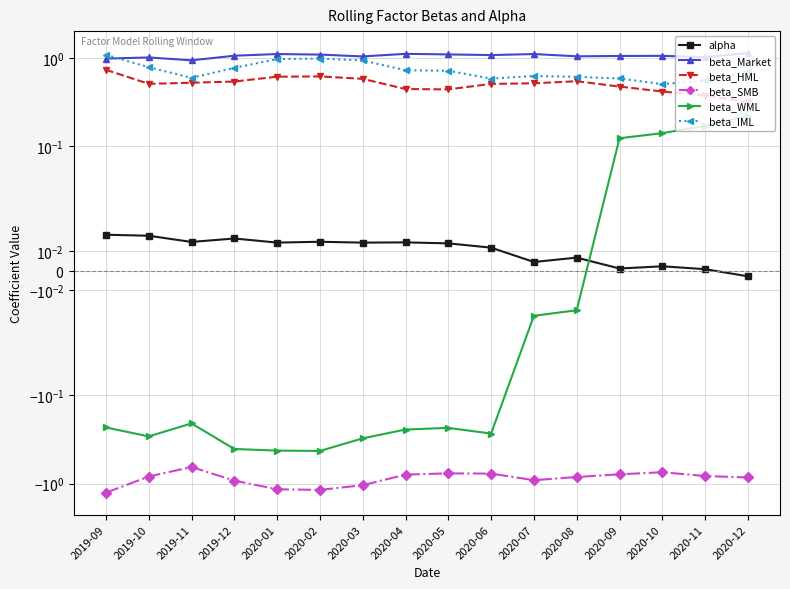

Reading right to left, transcribe all the data shown in this chart.

alpha: 2020-12=-0.0	2020-11=0.0	2020-10=0.0	2020-09=0.0	2020-08=0.0	2020-07=0.0	2020-06=0.0	2020-05=0.0	2020-04=0.0	2020-03=0.0	2020-02=0.0	2020-01=0.0	2019-12=0.0	2019-11=0.0	2019-10=0.0	2019-09=0.0
beta_Market: 2020-12=1.1	2020-11=1.0	2020-10=1.1	2020-09=1.1	2020-08=1.0	2020-07=1.1	2020-06=1.1	2020-05=1.1	2020-04=1.1	2020-03=1.0	2020-02=1.1	2020-01=1.1	2019-12=1.1	2019-11=0.9	2019-10=1.0	2019-09=1.0
beta_HML: 2020-12=0.3	2020-11=0.4	2020-10=0.4	2020-09=0.5	2020-08=0.5	2020-07=0.5	2020-06=0.5	2020-05=0.4	2020-04=0.4	2020-03=0.6	2020-02=0.6	2020-01=0.6	2019-12=0.5	2019-11=0.5	2019-10=0.5	2019-09=0.7
beta_SMB: 2020-12=-0.9	2020-11=-0.8	2020-10=-0.7	2020-09=-0.8	2020-08=-0.8	2020-07=-0.9	2020-06=-0.8	2020-05=-0.8	2020-04=-0.8	2020-03=-1.0	2020-02=-1.2	2020-01=-1.2	2019-12=-0.9	2019-11=-0.6	2019-10=-0.8	2019-09=-1.3
beta_WML: 2020-12=0.2	2020-11=0.2	2020-10=0.1	2020-09=0.1	2020-08=-0.0	2020-07=-0.0	2020-06=-0.3	2020-05=-0.2	2020-04=-0.2	2020-03=-0.3	2020-02=-0.4	2020-01=-0.4	2019-12=-0.4	2019-11=-0.2	2019-10=-0.3	2019-09=-0.2
beta_IML: 2020-12=0.7	2020-11=0.6	2020-10=0.5	2020-09=0.6	2020-08=0.6	2020-07=0.6	2020-06=0.6	2020-05=0.7	2020-04=0.7	2020-03=0.9	2020-02=1.0	2020-01=1.0	2019-12=0.8	2019-11=0.6	2019-10=0.8	2019-09=1.1